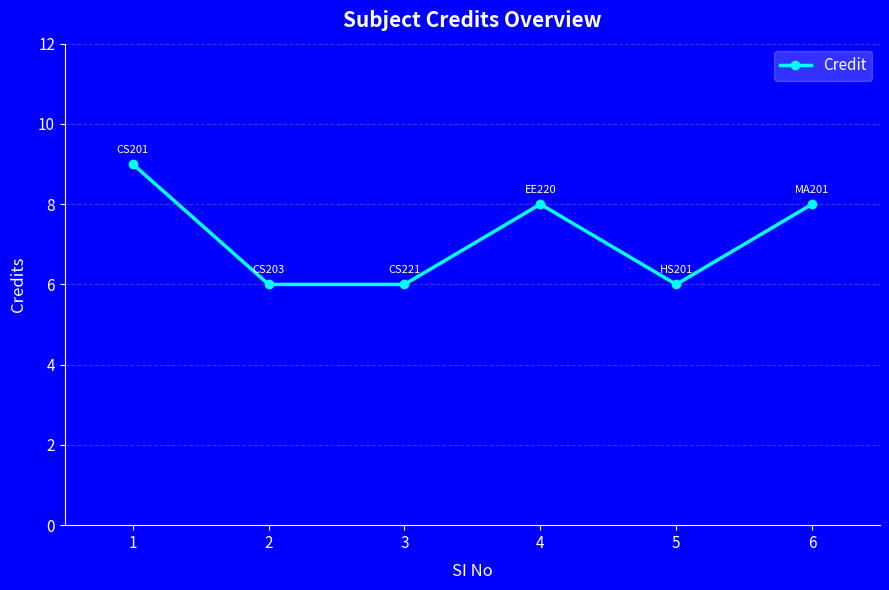

What is the change in value from 4 to 5?

-2